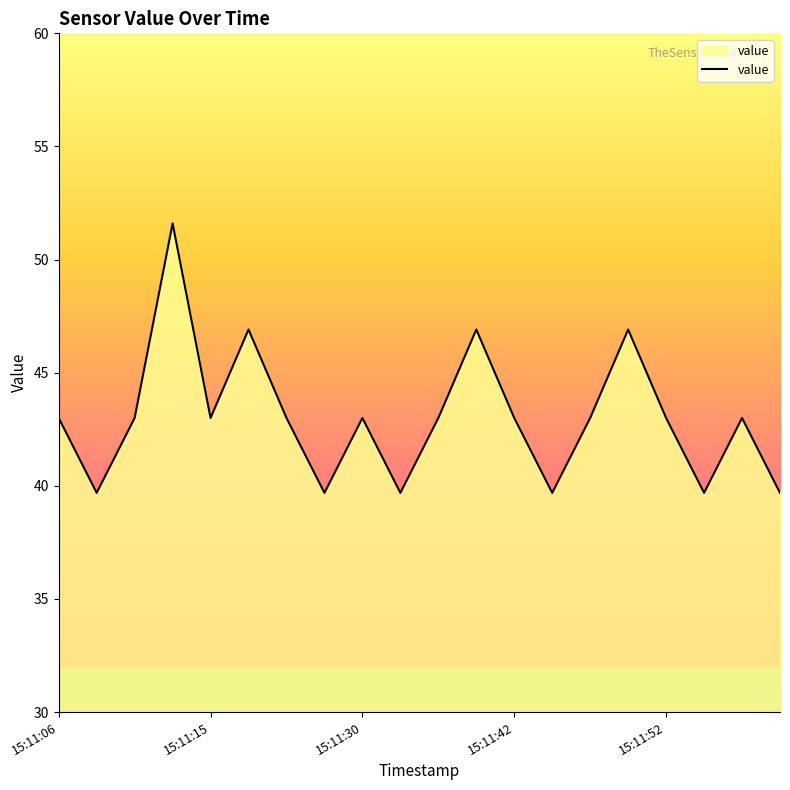

What is the difference between the maximum and minimum values?

11.9